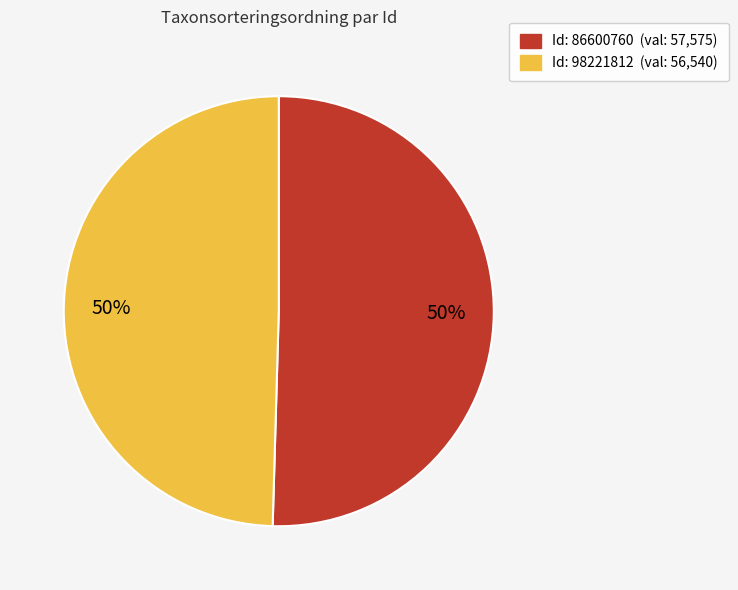

What is the ratio of the value at Id: 86600760 (val: 57,575) to the value at Id: 98221812 (val: 56,540)?

1.0